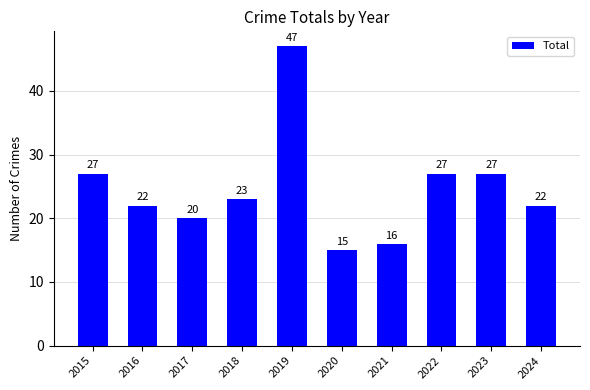

How many series are shown in this chart?

1